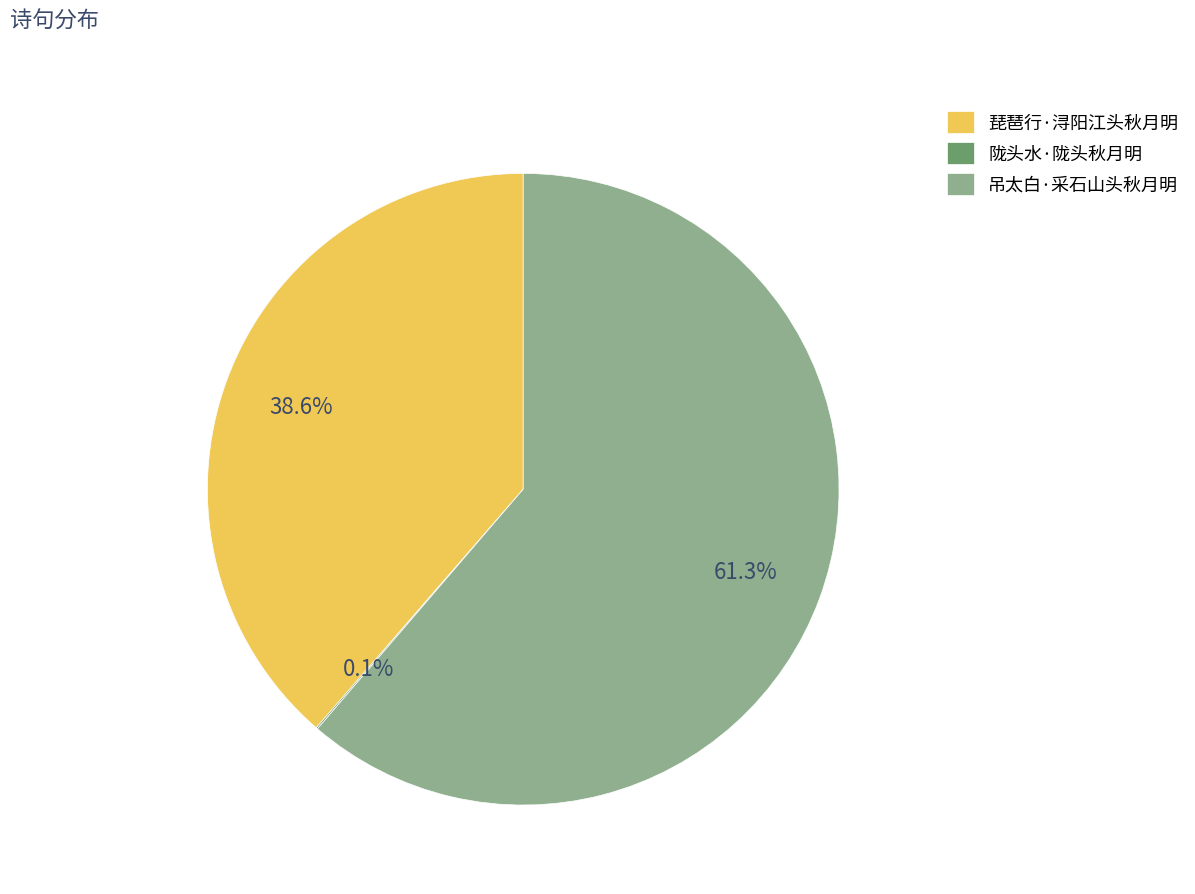

Which category accounts for the majority?

吊太白·采石山头秋月明